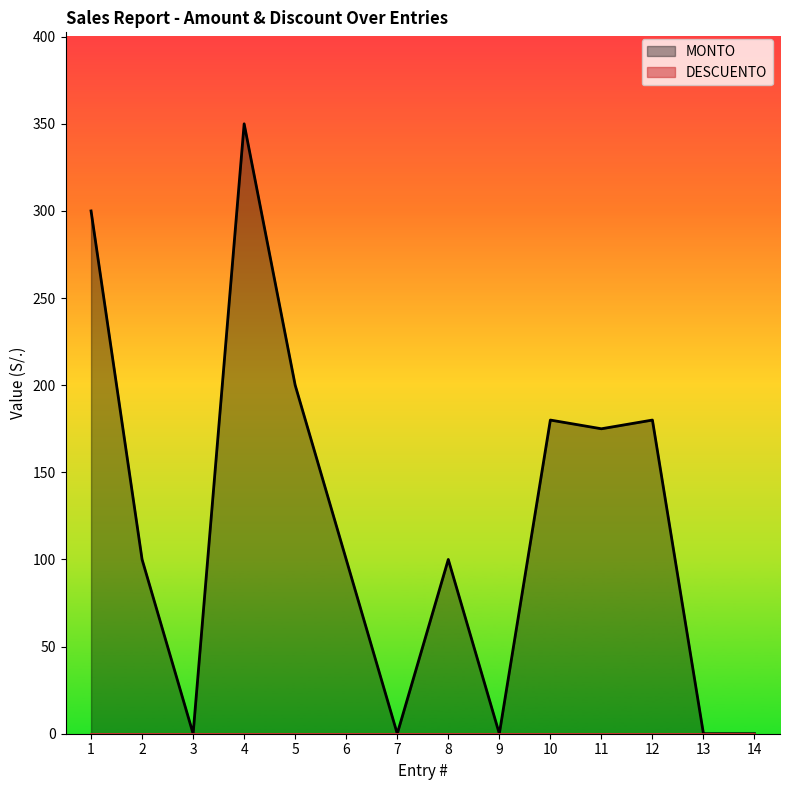

What is the greatest value displayed?

350